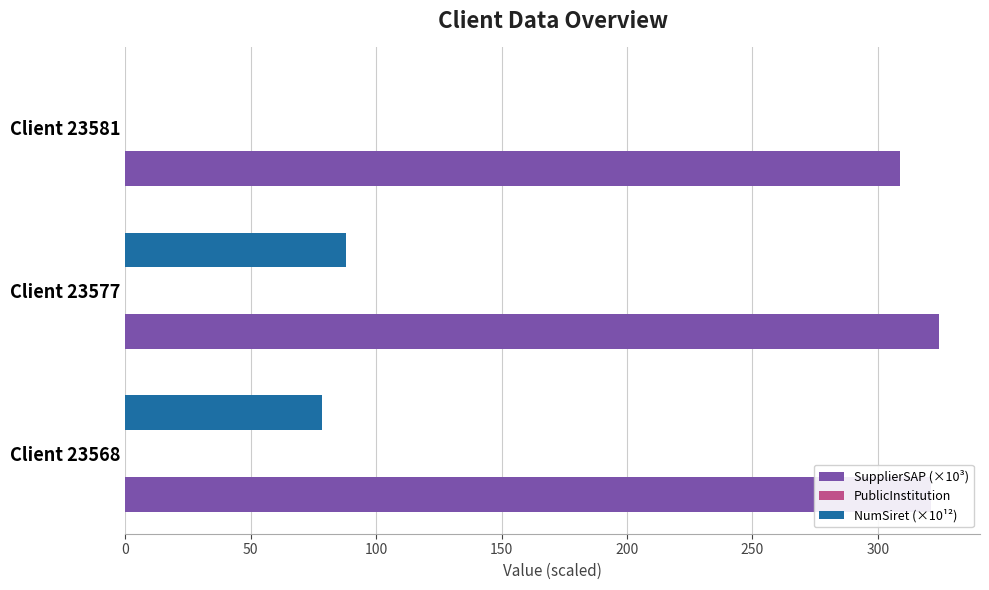

True or false: NumSiret (×10¹²) has a value of 22.6 at Client 23568.

False